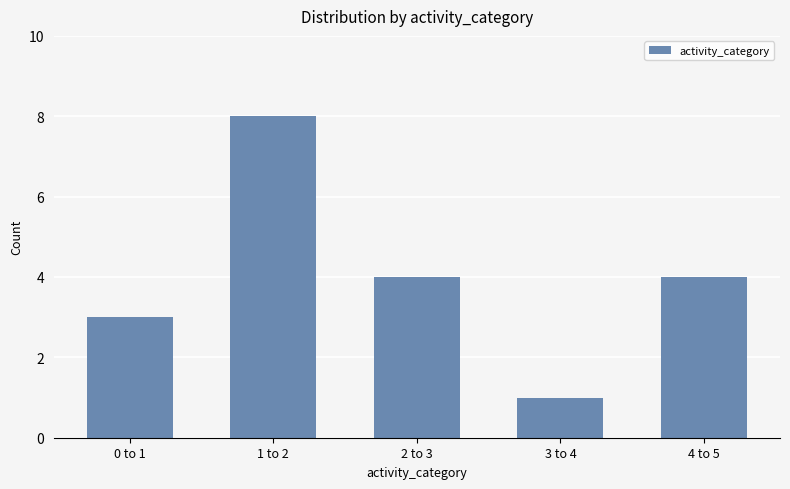

How many values are between 3 and 4?

3